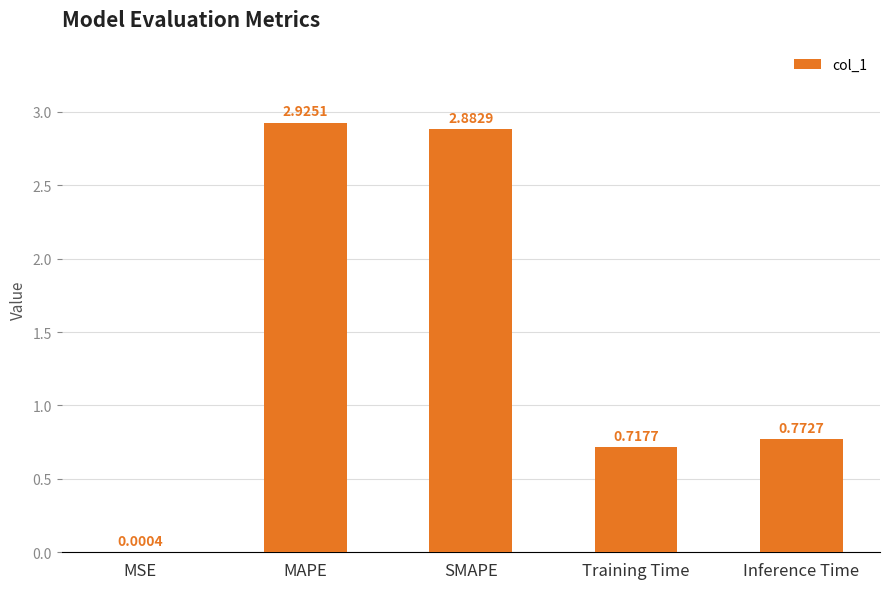

What is the sum of all values?

7.3